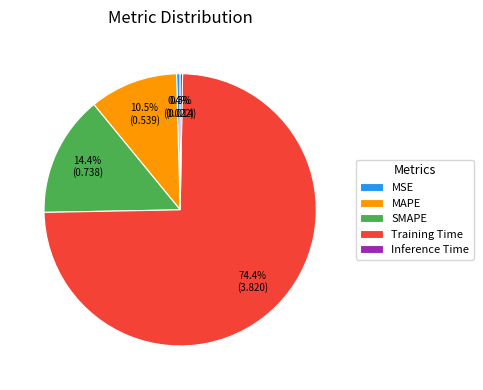

To the nearest percent, what is the combined percentage of MAPE and SMAPE?

25%